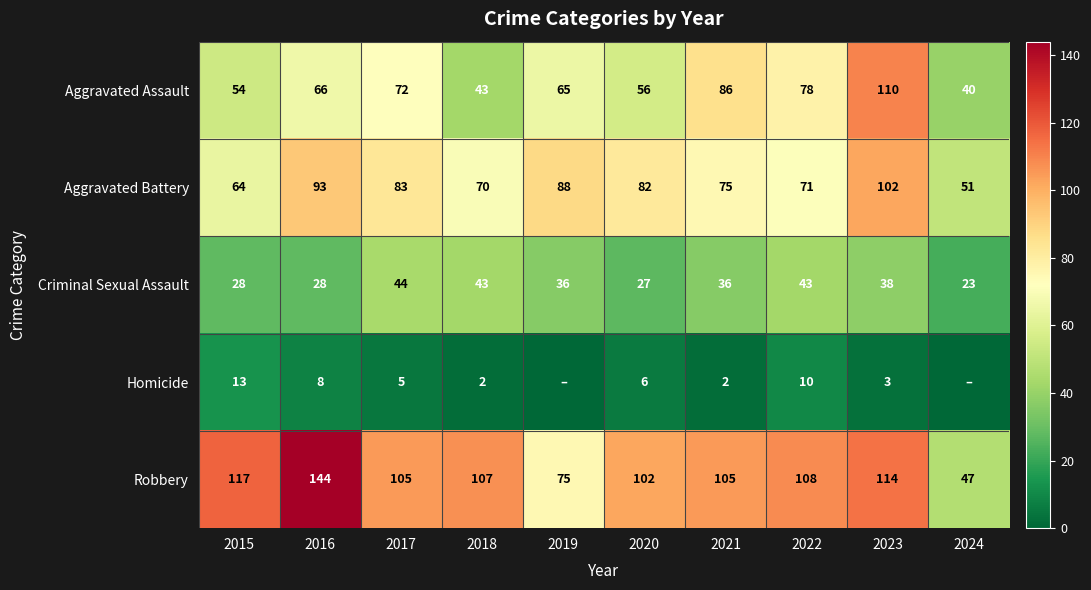

What is the difference between the Robbery values at 2016 and 2020?

42